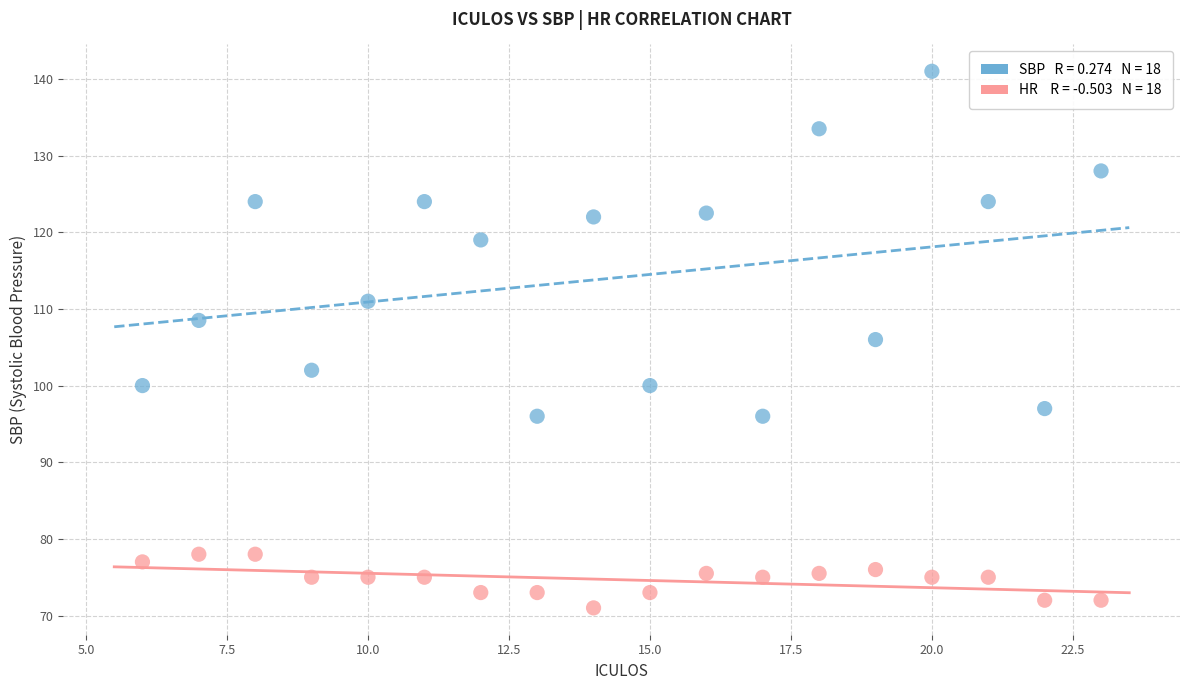

Across all data points, what is the range of Y values (max minus min)?

70.0